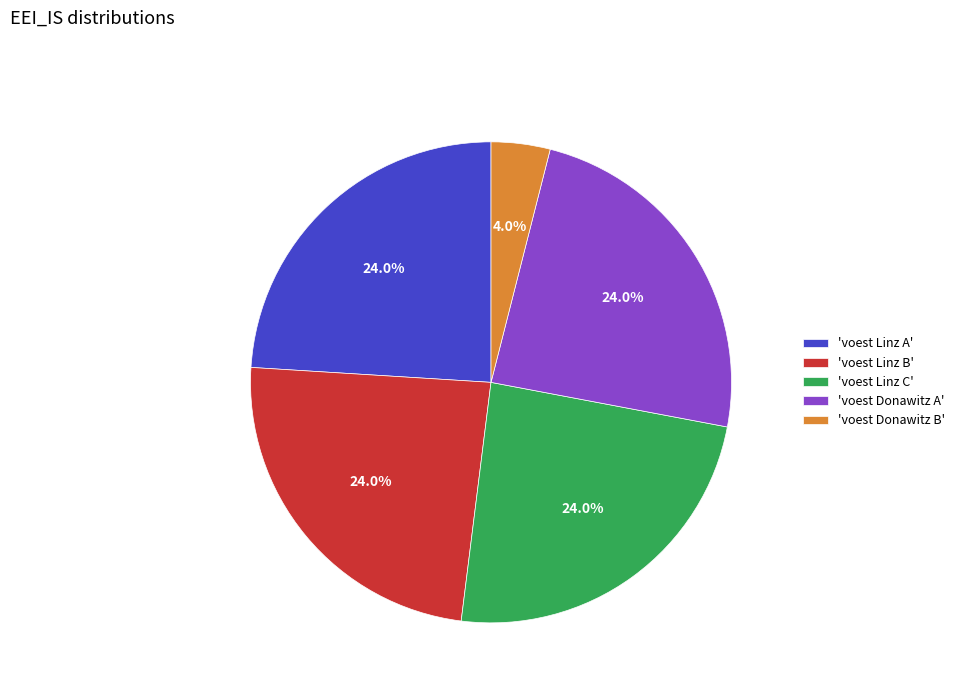

What is the ratio of the value at 'voest Linz C' to the value at 'voest Linz B'?

1.0